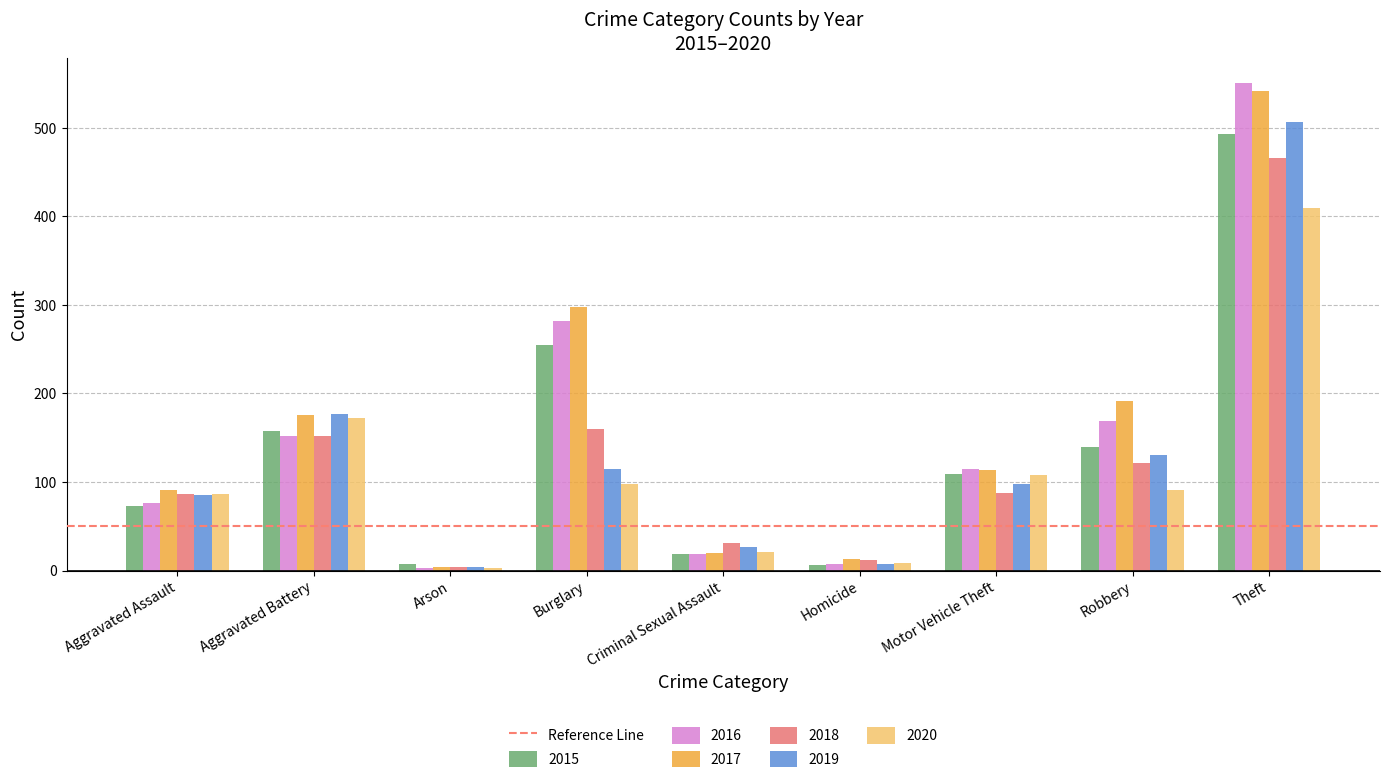

What is the value of the 2020 bar at the 8th from the left?

91